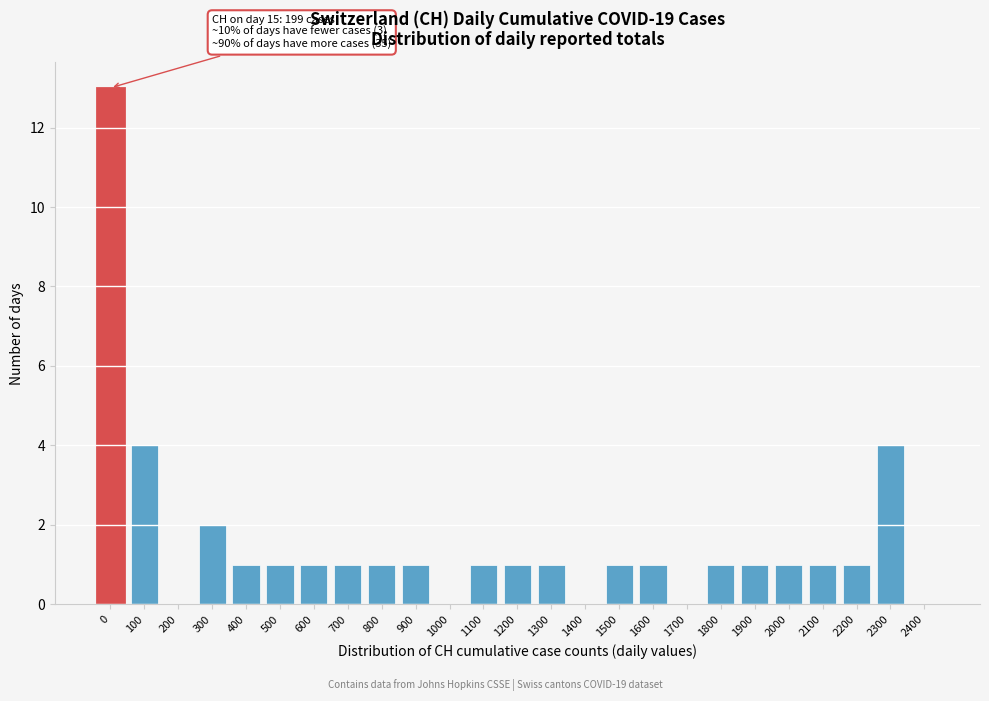

Reading left to right, transcribe all the data shown in this chart.

0=13	100=4	200=0	300=2	400=1	500=1	600=1	700=1	800=1	900=1	1000=0	1100=1	1200=1	1300=1	1400=0	1500=1	1600=1	1700=0	1800=1	1900=1	2000=1	2100=1	2200=1	2300=4	2400=0